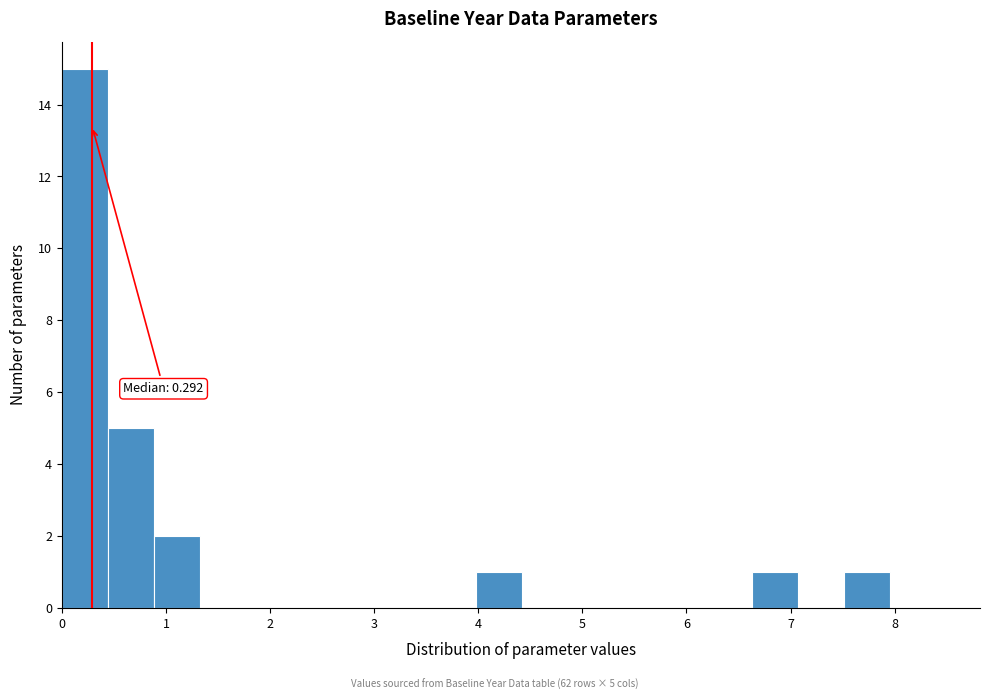

Which range on the x-axis has the tallest bar?

0.0 to 0.4